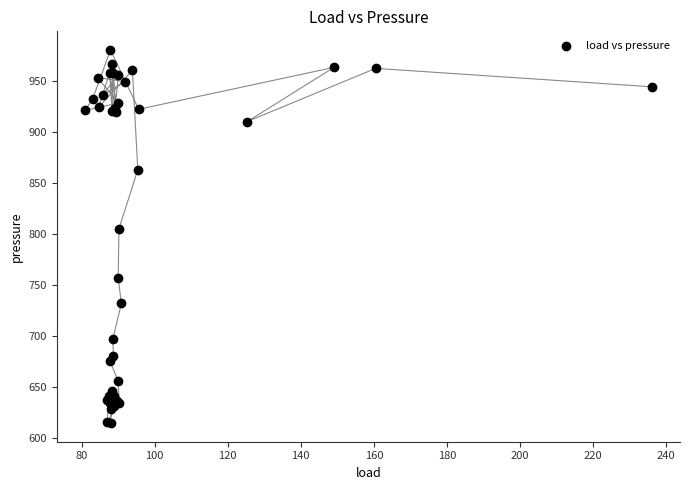

What Y value in the scatter plot is closest to 797?

805